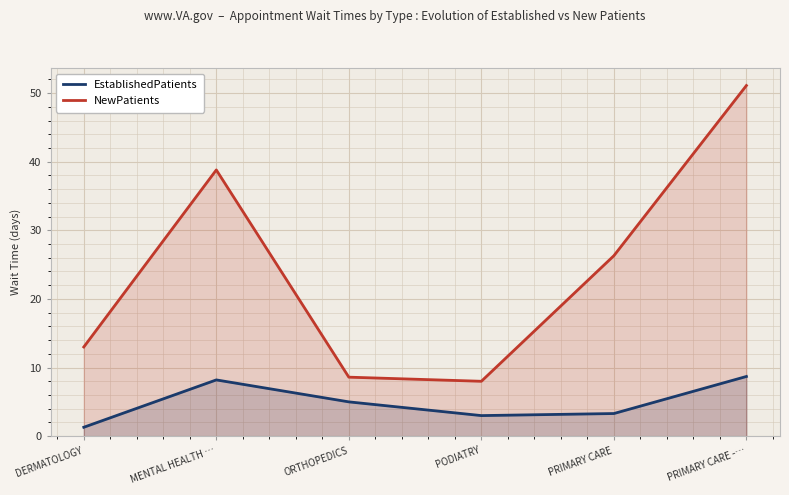

Where is EstablishedPatients nearest to the value 5?

ORTHOPEDICS